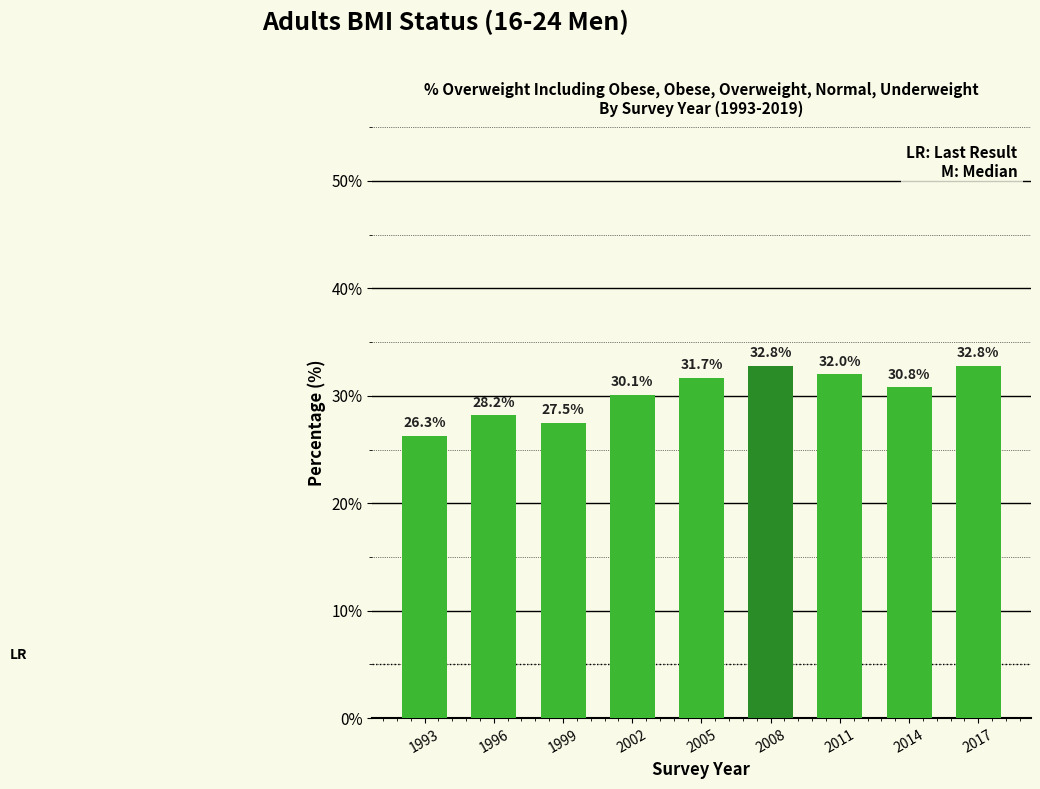

What is the sum of the values at 2002 and 2011?

62.1